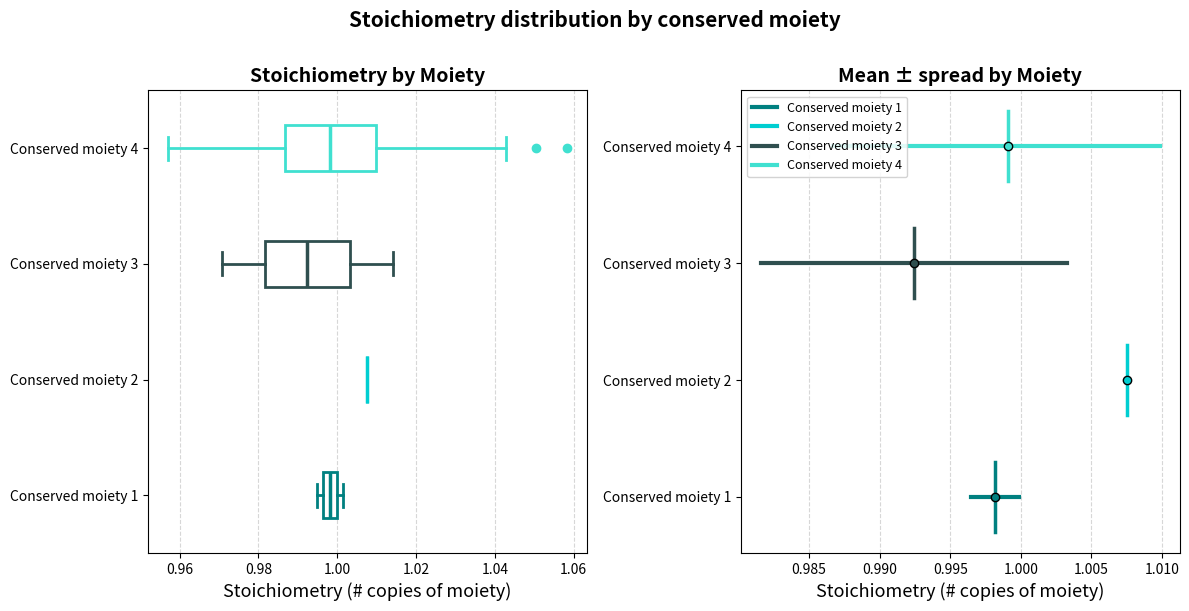

Reading bottom to top, read every box against the x-axis: the position of its median line, the range the box covers, and the ends of its whiskers. The values are not printed on the chart, so give them approximately, as read against the axis.

Conserved moiety 1: median 0.998, box 0.996 to 1.000, whiskers 0.994 to 1.002
Conserved moiety 2: box collapsed to a line at 1.008, whiskers 1.008 to 1.008
Conserved moiety 3: median 0.992, box 0.982 to 1.004, whiskers 0.970 to 1.014
Conserved moiety 4: median 0.998, box 0.986 to 1.010, whiskers 0.958 to 1.042